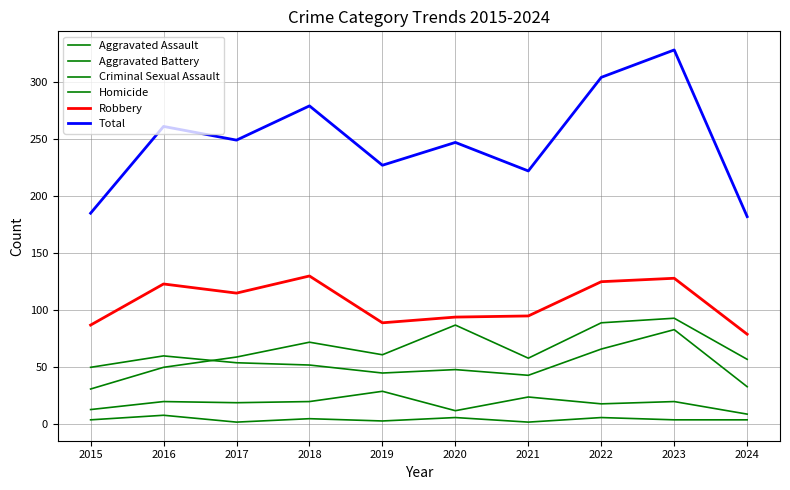

Between 2019 and 2023, which series saw the biggest shift?

Total